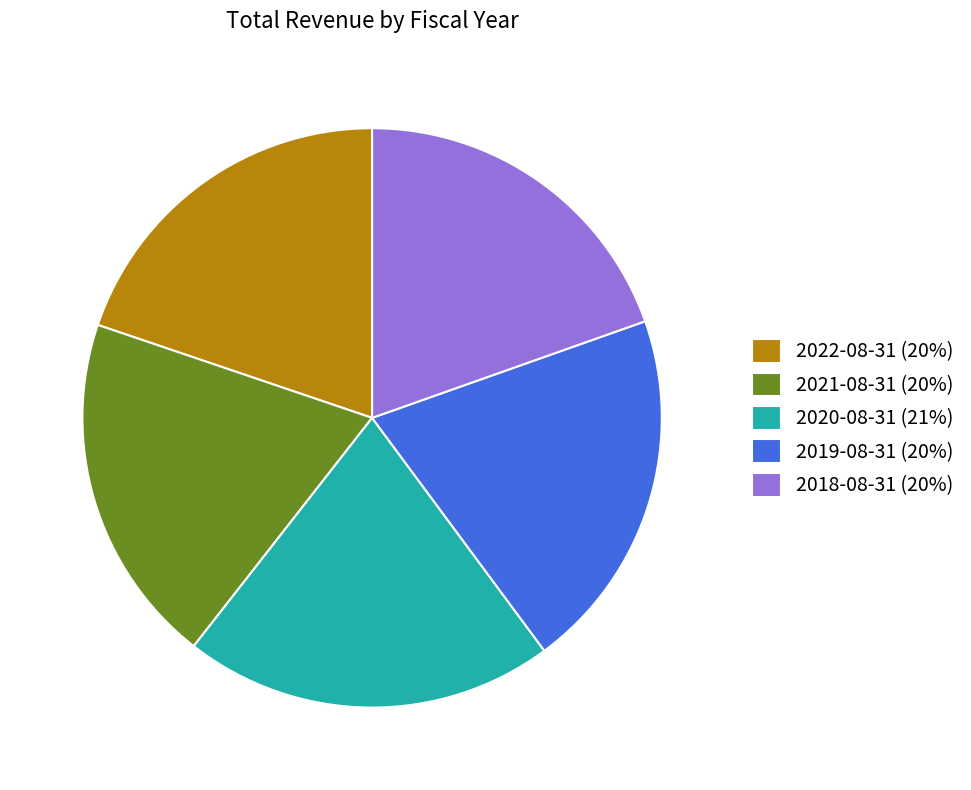

Is there a majority slice in this chart?

No